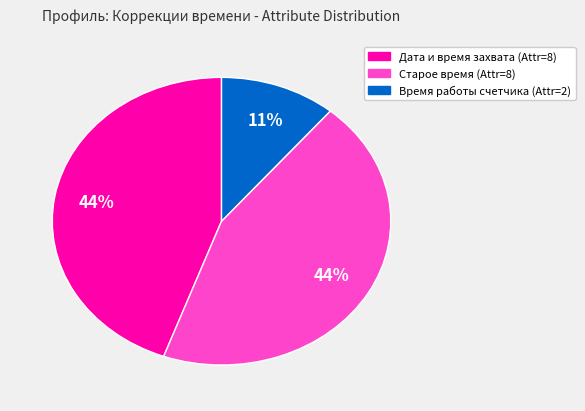

Is there any slice that represents more than half of the pie?

No